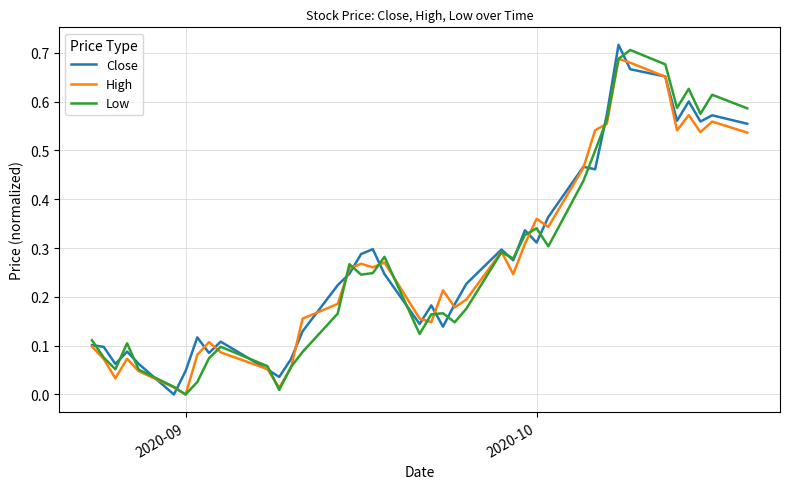

Does the chart have visible grid lines?

Yes